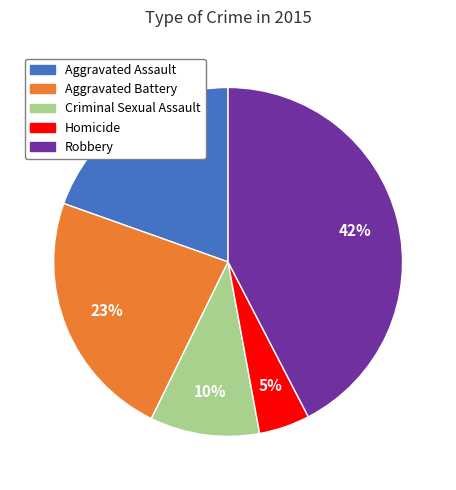

What is the largest slice in the pie chart?

Robbery